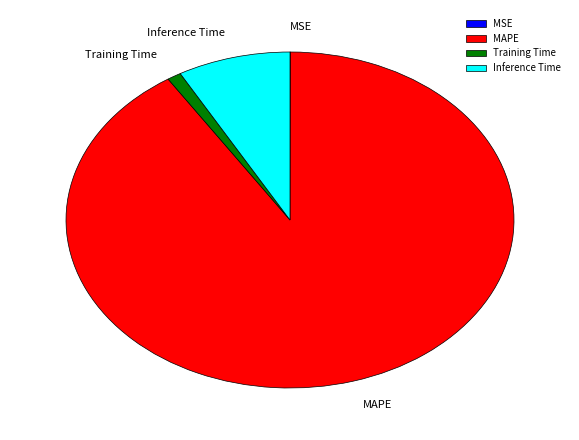

The Inference Time slice represents 19% of the pie. True or false?

False